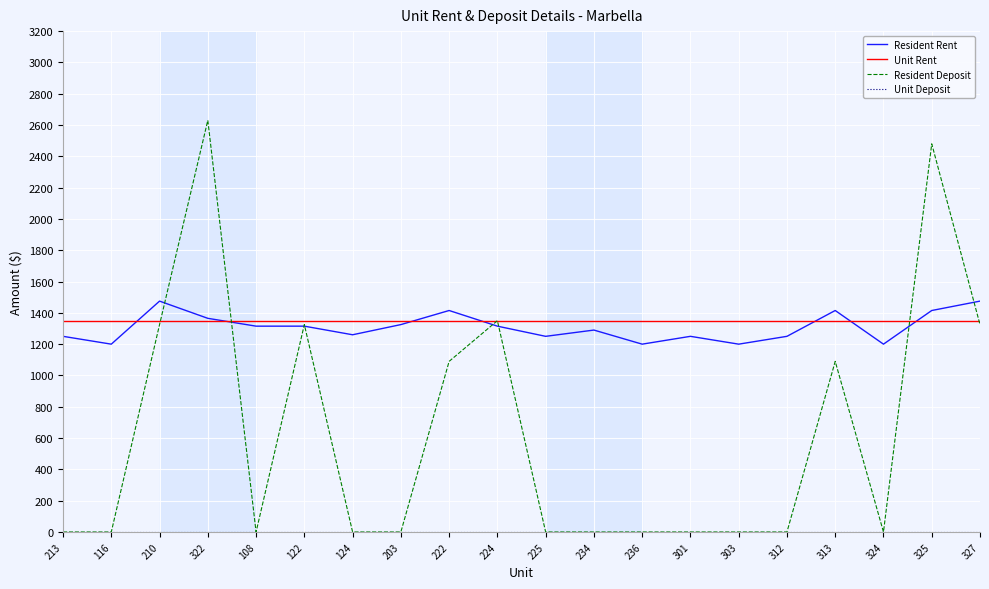

What is the total value across all series at 324?

2545